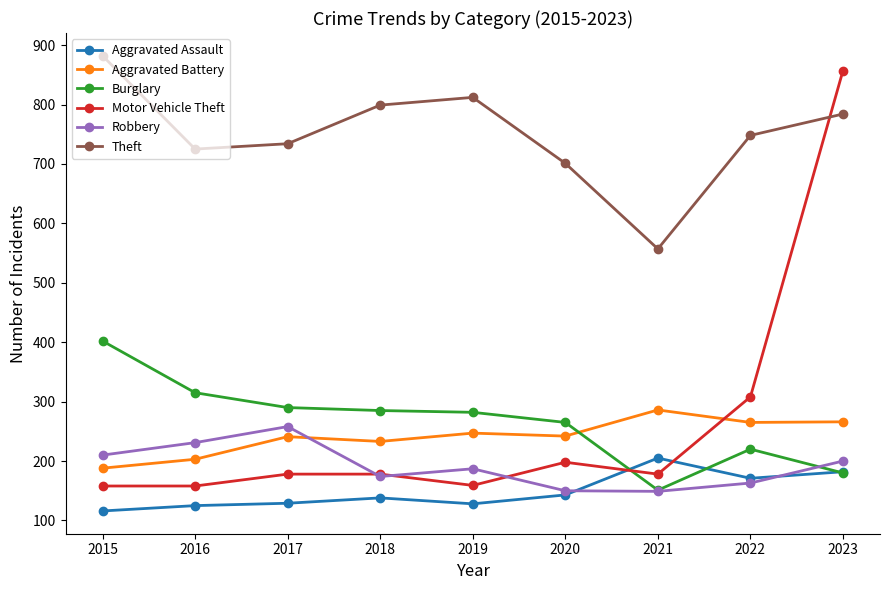

Which category has the highest value in the Robbery series?

2017